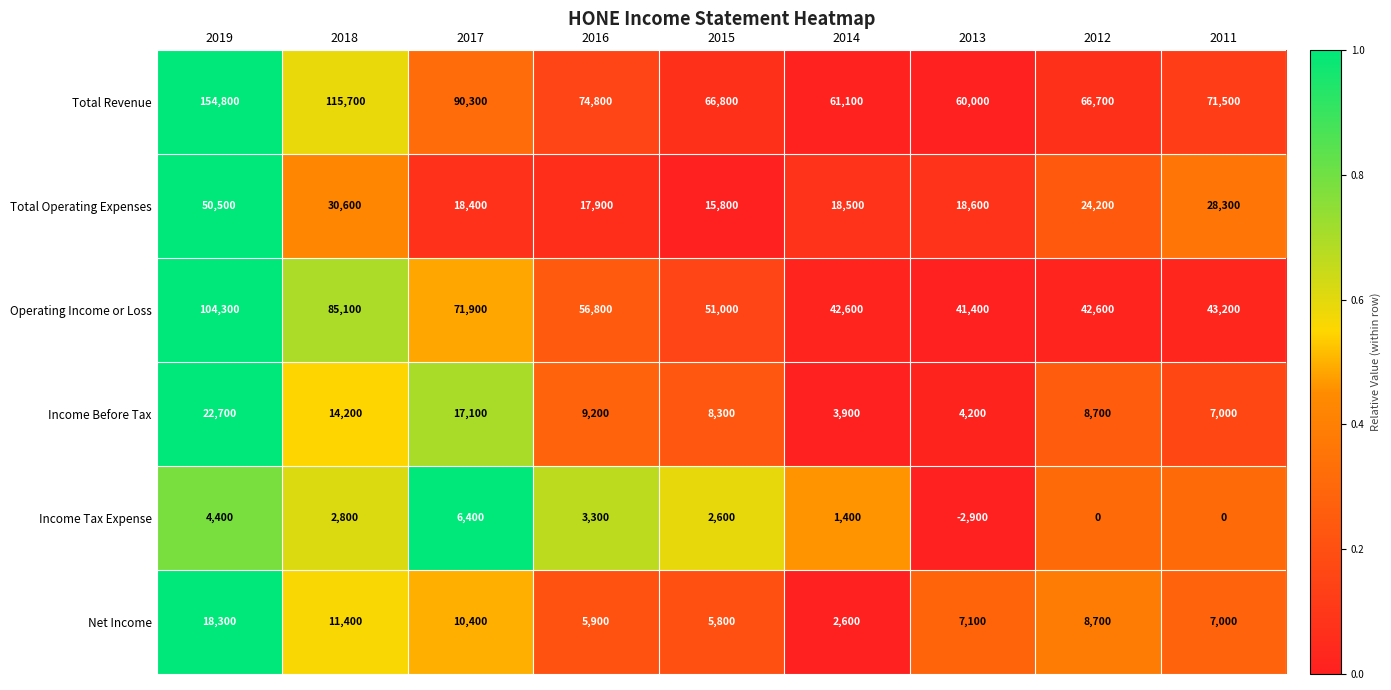

At how many categories does at least one series exceed 0?

9